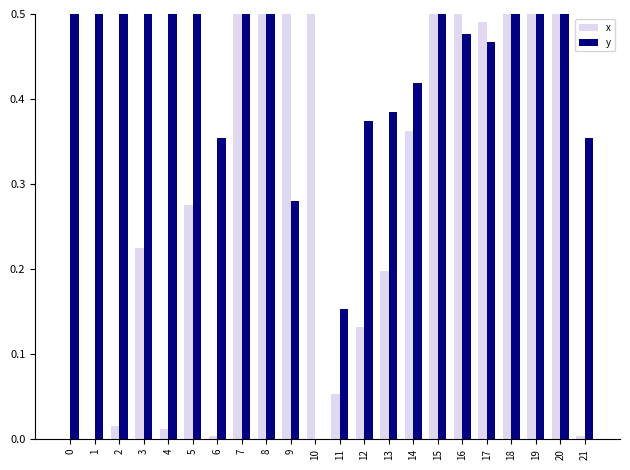

The value of y at 19 is 0.5. True or false?

True